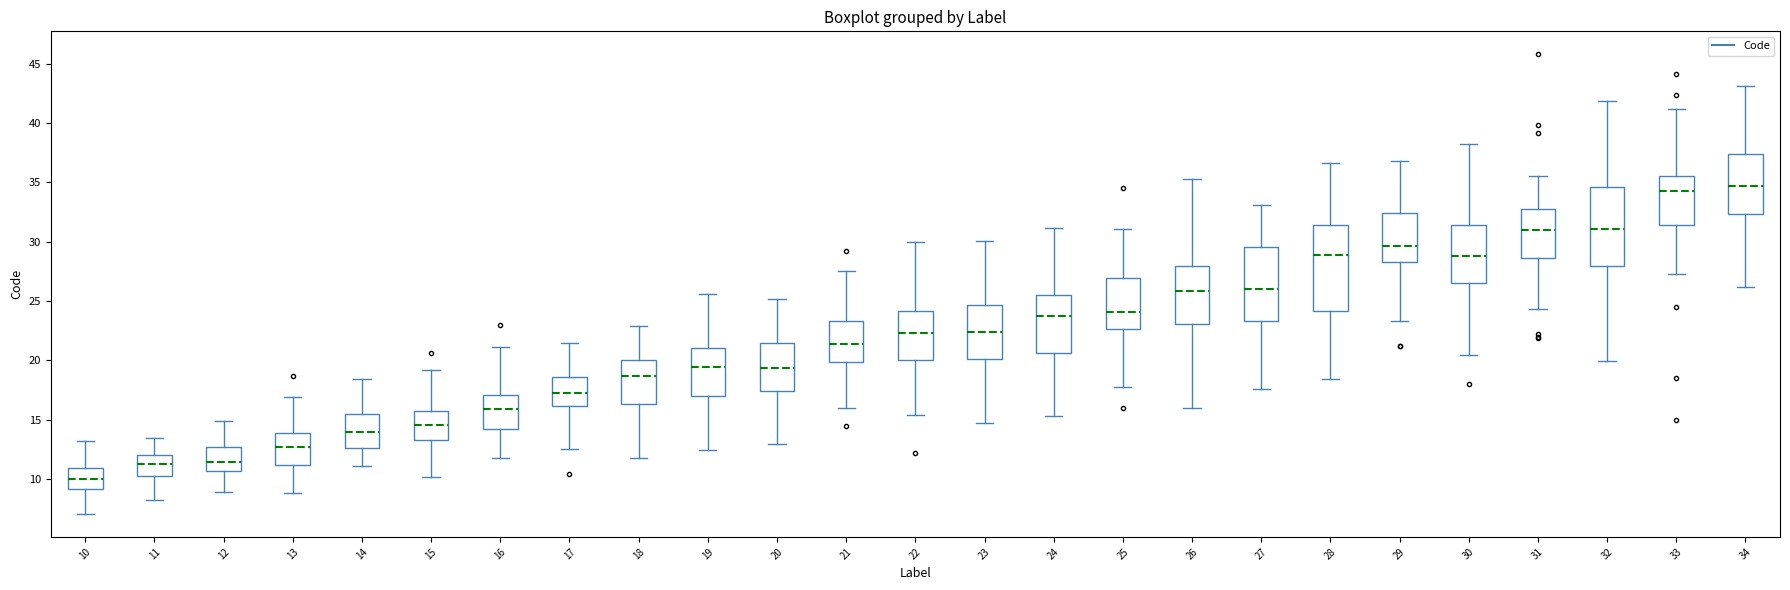

Reading left to right, read every box against the y-axis: the position of its median line, the range the box covers, and the ends of its whiskers. The values are not printed on the chart, so give them approximately, as read against the axis.

10: median 10.0, box 9.0 to 11.0, whiskers 7.0 to 13.0
11: median 11.0, box 10.5 to 12.0, whiskers 8.0 to 13.5
12: median 11.5, box 10.5 to 12.5, whiskers 9.0 to 15.0
13: median 12.5, box 11.0 to 14.0, whiskers 9.0 to 17.0
14: median 14.0, box 12.5 to 15.5, whiskers 11.0 to 18.5
15: median 14.5, box 13.5 to 15.5, whiskers 10.0 to 19.0
16: median 16.0, box 14.0 to 17.0, whiskers 12.0 to 21.0
17: median 17.5, box 16.0 to 18.5, whiskers 12.5 to 21.5
18: median 18.5, box 16.5 to 20.0, whiskers 12.0 to 23.0
19: median 19.5, box 17.0 to 21.0, whiskers 12.5 to 25.5
20: median 19.5, box 17.5 to 21.5, whiskers 13.0 to 25.0
21: median 21.5, box 20.0 to 23.5, whiskers 16.0 to 27.5
22: median 22.5, box 20.0 to 24.0, whiskers 15.5 to 30.0
23: median 22.5, box 20.0 to 24.5, whiskers 14.5 to 30.0
24: median 24.0, box 20.5 to 25.5, whiskers 15.5 to 31.0
25: median 24.0, box 22.5 to 27.0, whiskers 17.5 to 31.0
26: median 26.0, box 23.0 to 28.0, whiskers 16.0 to 35.5
27: median 26.0, box 23.5 to 29.5, whiskers 17.5 to 33.0
28: median 29.0, box 24.0 to 31.5, whiskers 18.5 to 36.5
29: median 29.5, box 28.5 to 32.5, whiskers 23.5 to 37.0
30: median 29.0, box 26.5 to 31.5, whiskers 20.5 to 38.5
31: median 31.0, box 28.5 to 33.0, whiskers 24.5 to 35.5
32: median 31.0, box 28.0 to 34.5, whiskers 20.0 to 42.0
33: median 34.0, box 31.5 to 35.5, whiskers 27.0 to 41.0
34: median 34.5, box 32.5 to 37.5, whiskers 26.0 to 43.0